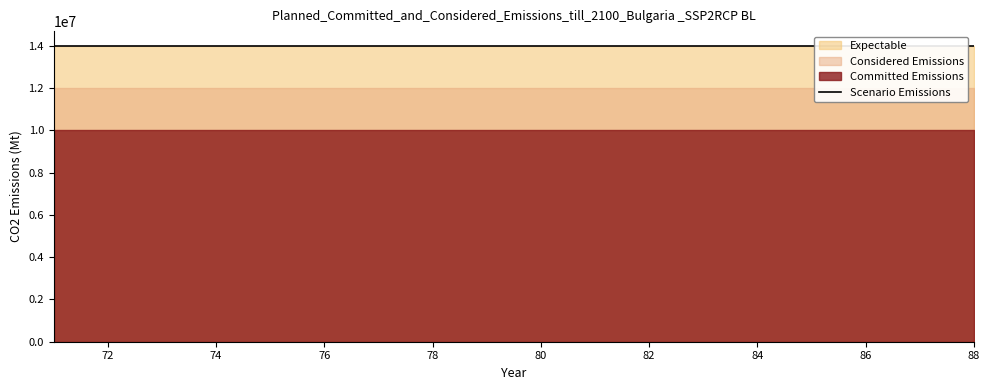

True or false: Expectable and Committed Emissions cross at least once.

False